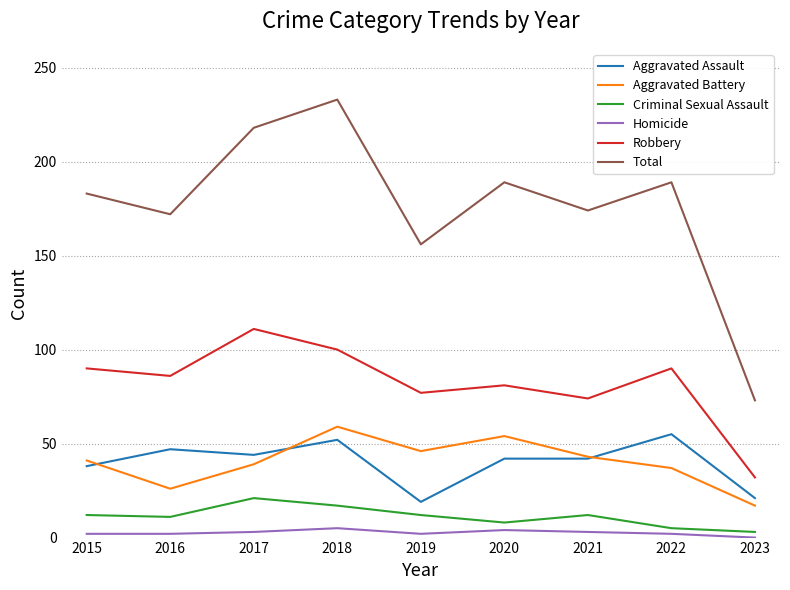

Between 2015 and 2019, which series saw the biggest shift?

Total